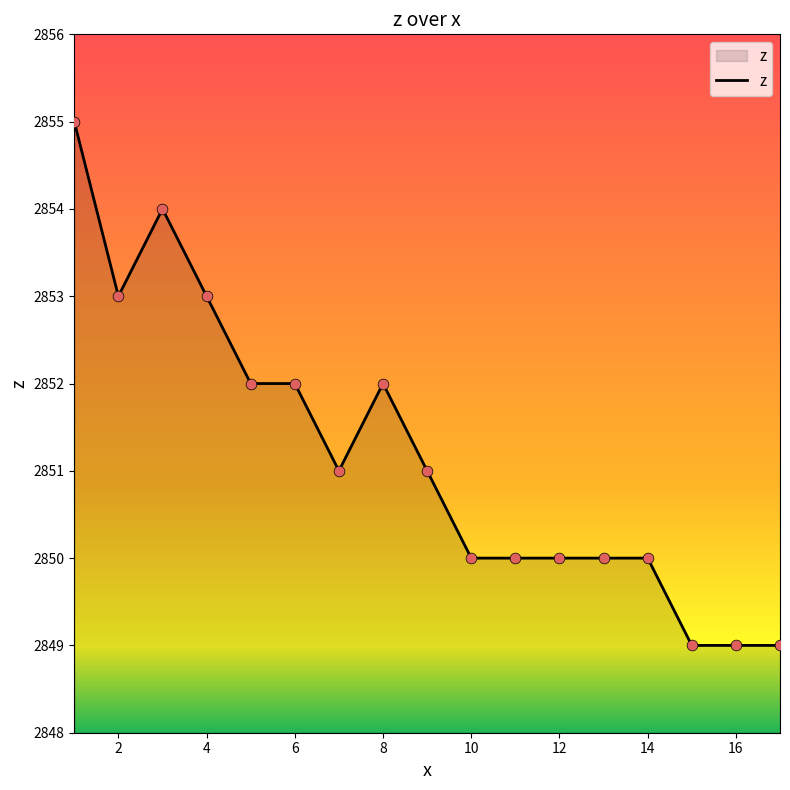

What is the minimum value shown in the chart?

2849